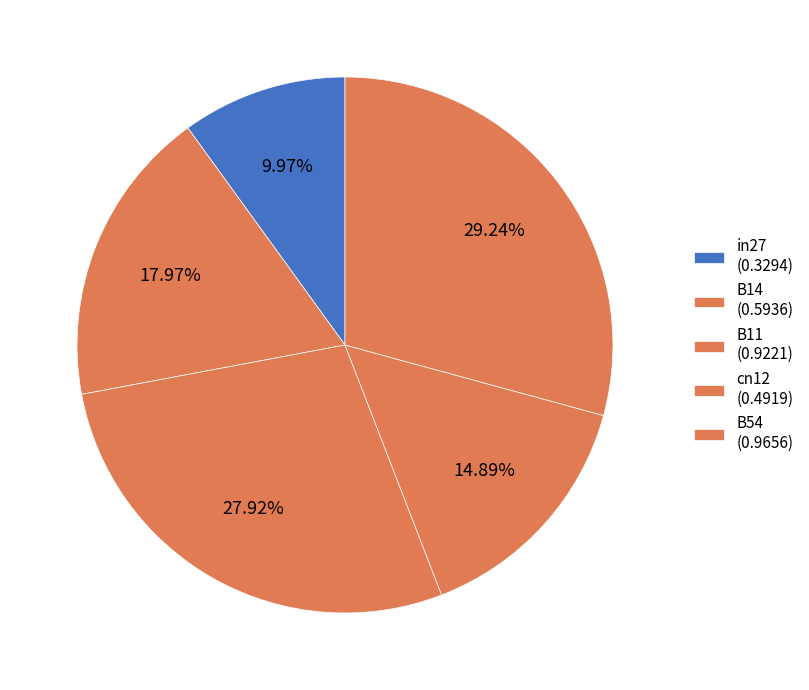

How many slices are in this pie chart?

5